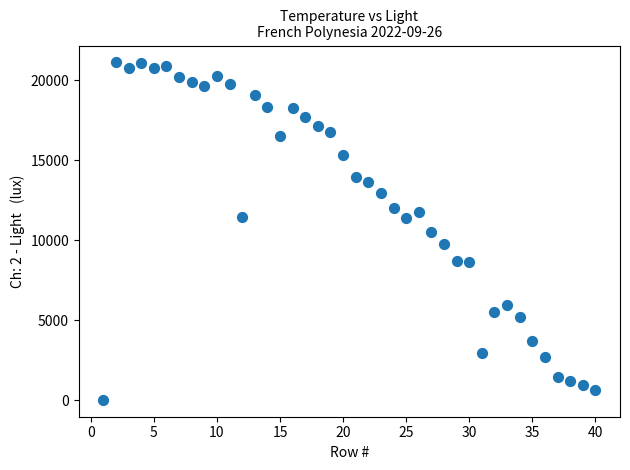

What is the range of X values (max minus min)?

39.0